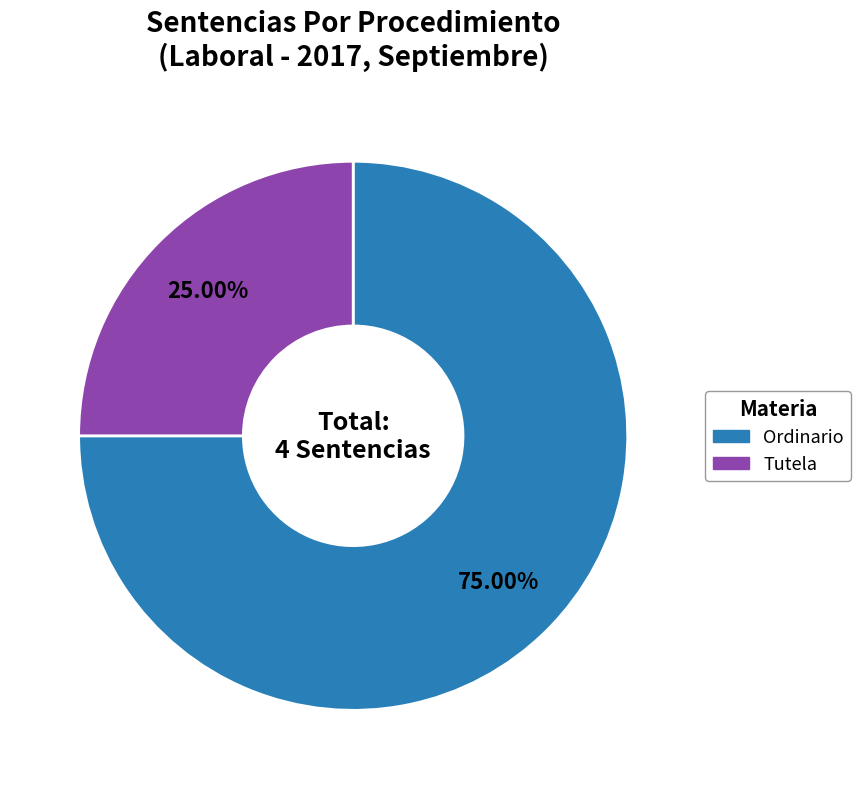

Is the sum of Ordinario and Tutela greater than half?

Yes